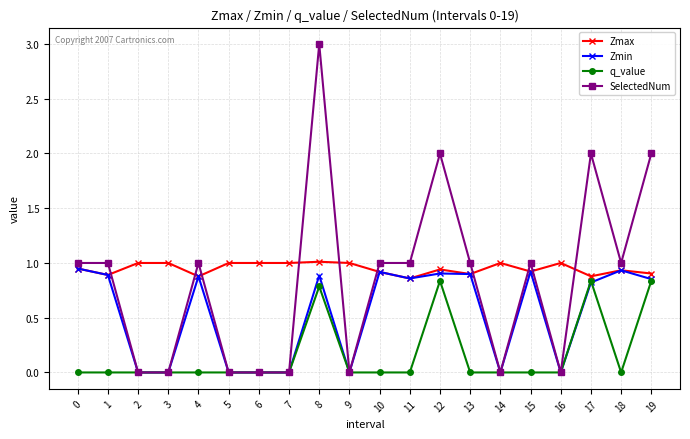

How many series are shown in this chart?

4